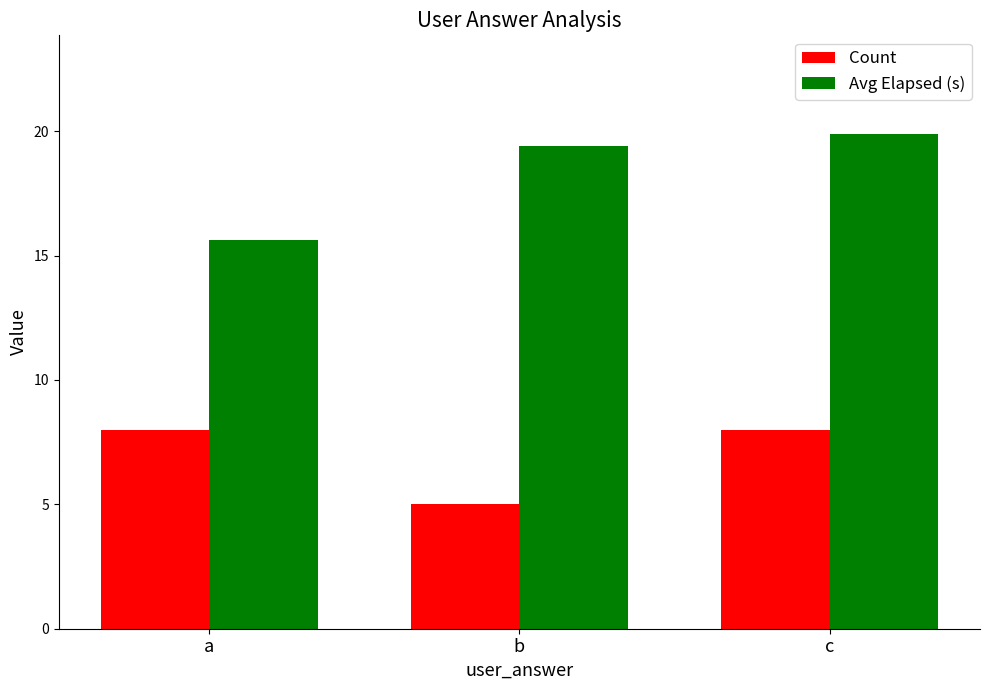

At which category is the sum across all series the highest?

c